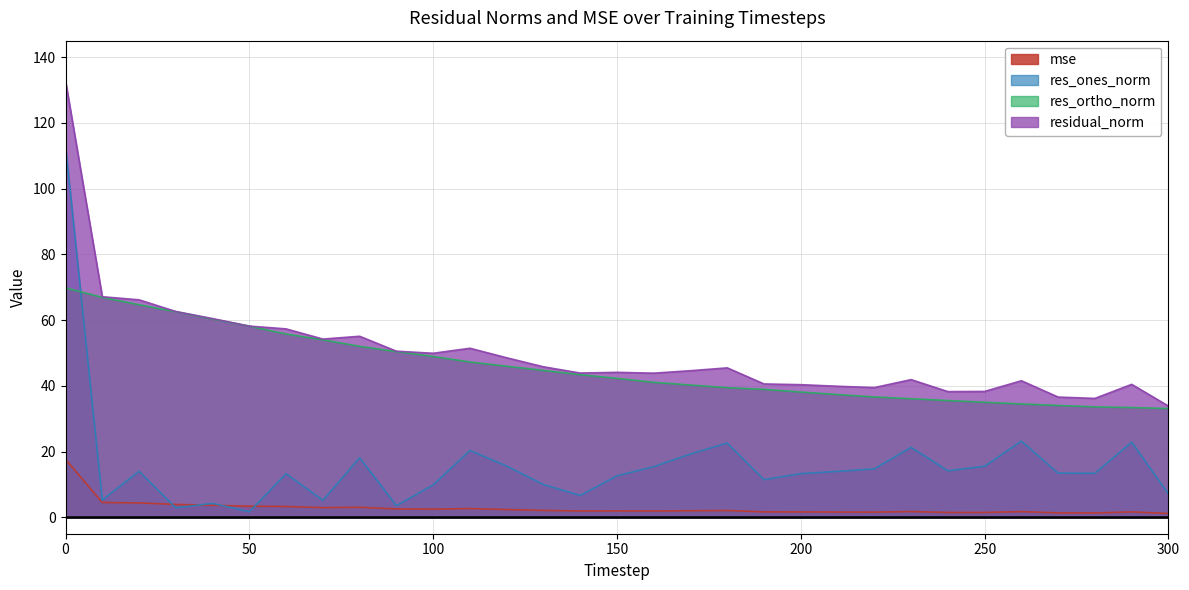

In mse, how many points are lower than both neighbors (excluding endpoints)?

7